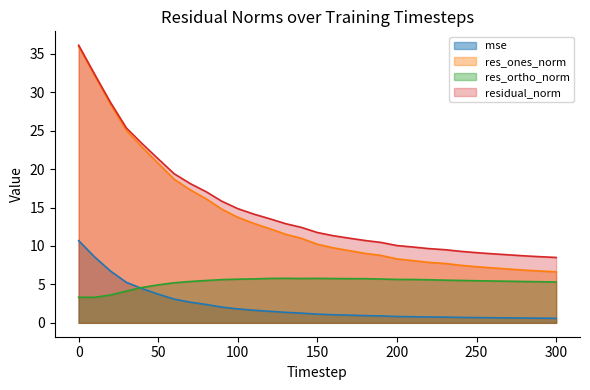

How many lines are shown in the chart?

4